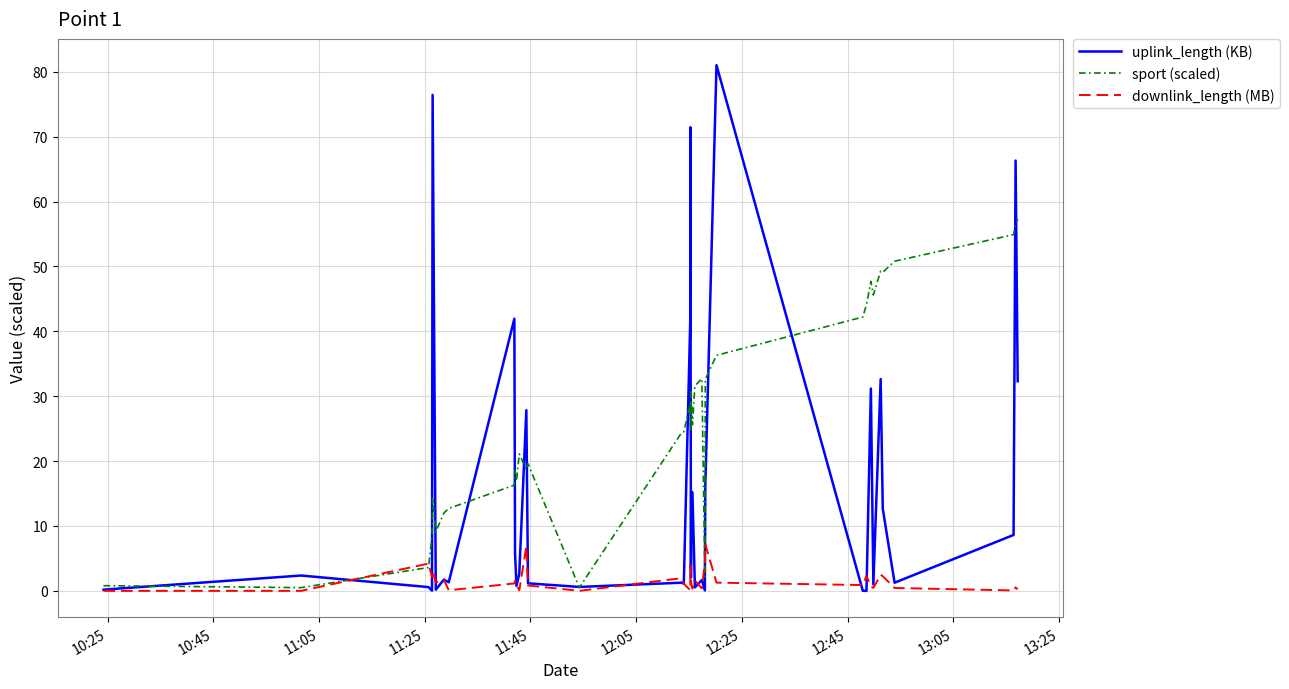

Which series has the widest spread of values?

uplink_length (KB)